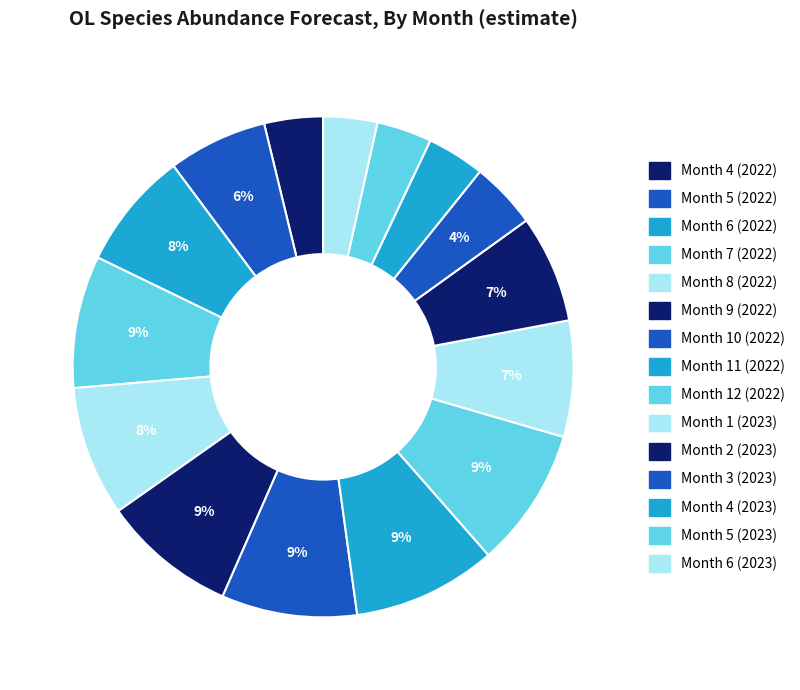

Is there any slice that represents more than half of the pie?

No